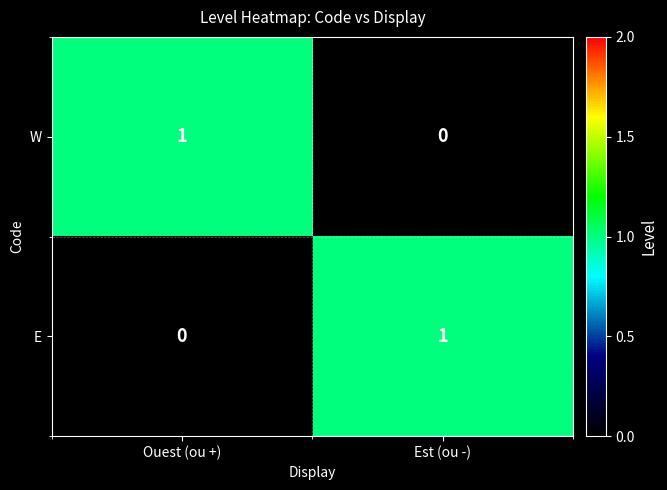

Which category has the lowest value in the E series?

Ouest (ou +)